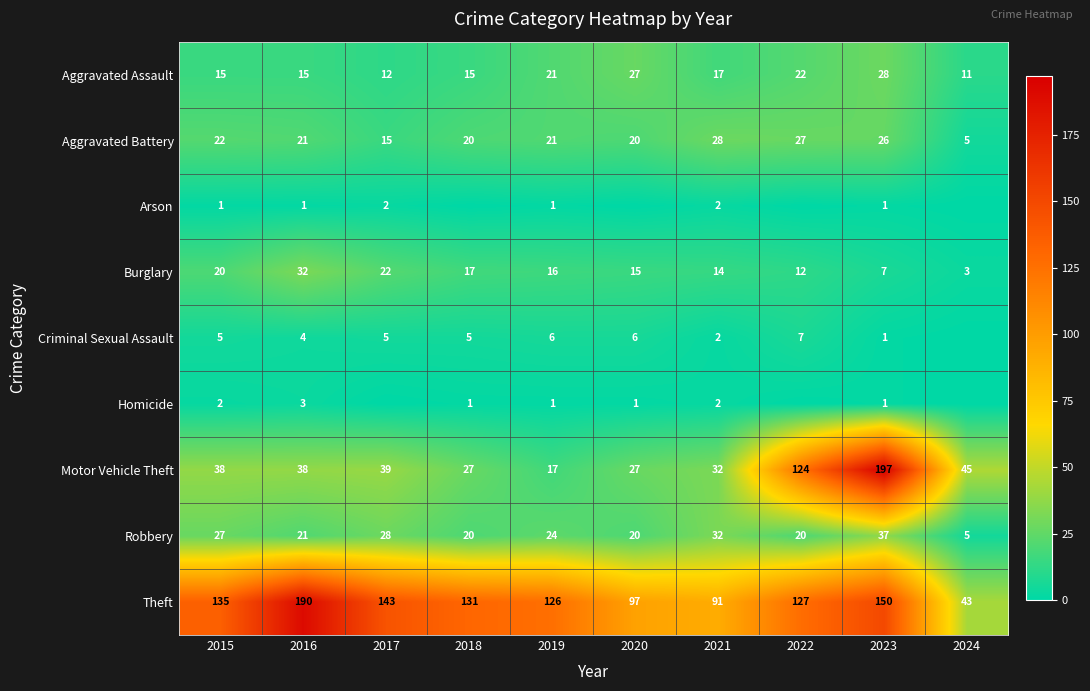

Is it true that Aggravated Assault equals 36 at 2019?

False